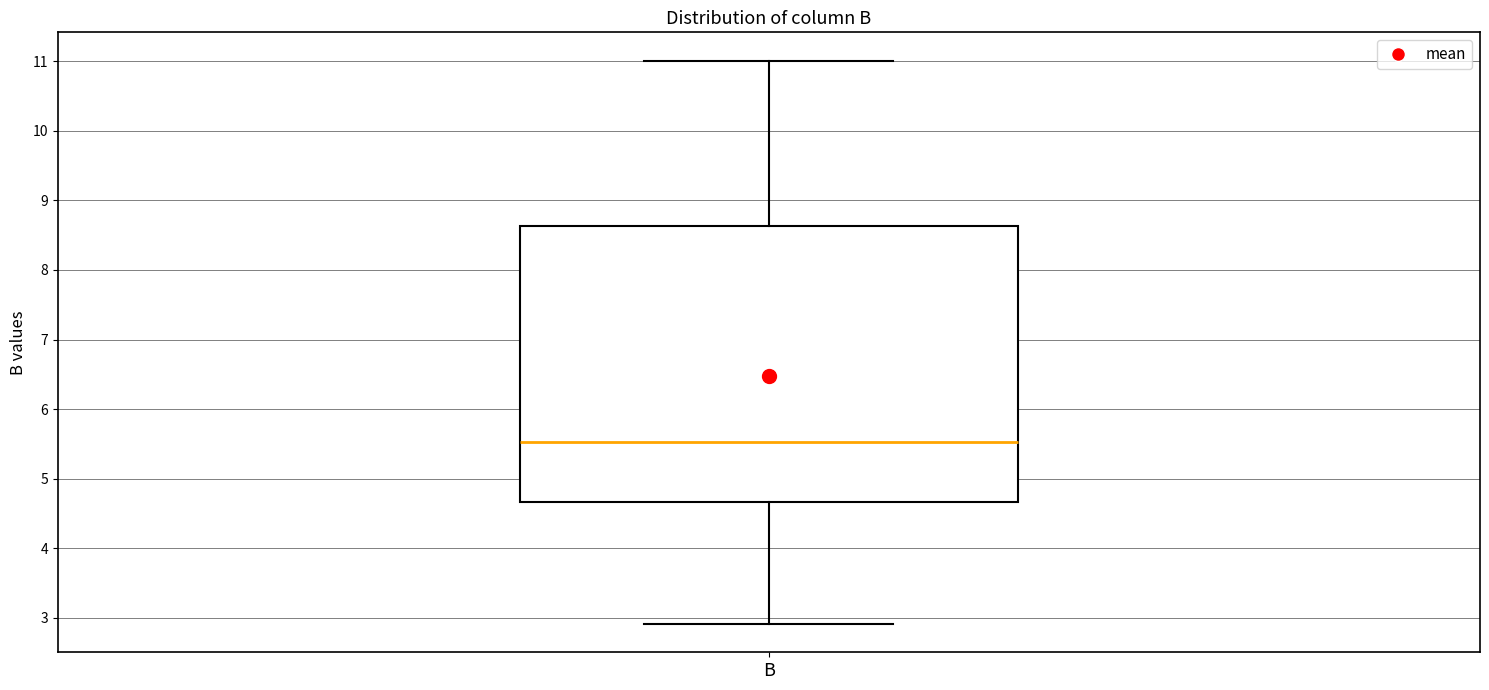

Transcribe this box plot: give where the median line is, the range the box spans, and where the two whiskers end, as read against the y-axis. The values are not printed on the chart, so give them approximately, as read against the axis.

median 5.5, box 4.7 to 8.6, whiskers 2.9 to 11.0